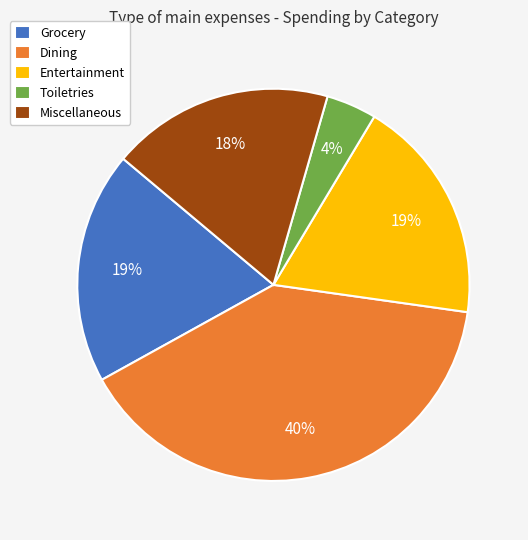

To the nearest percent, what portion does Entertainment represent?

19%